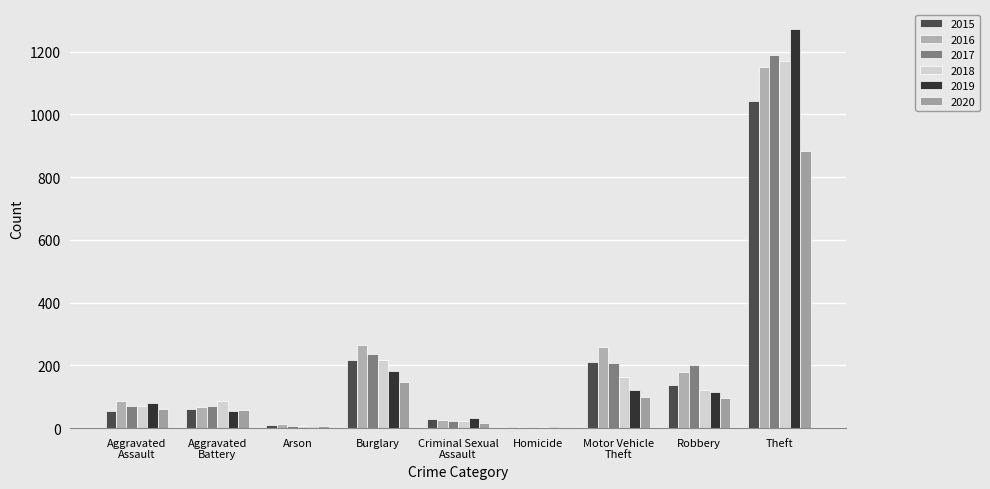

List the series in order of their peak value, lowest first.

2020, 2015, 2016, 2018, 2017, 2019